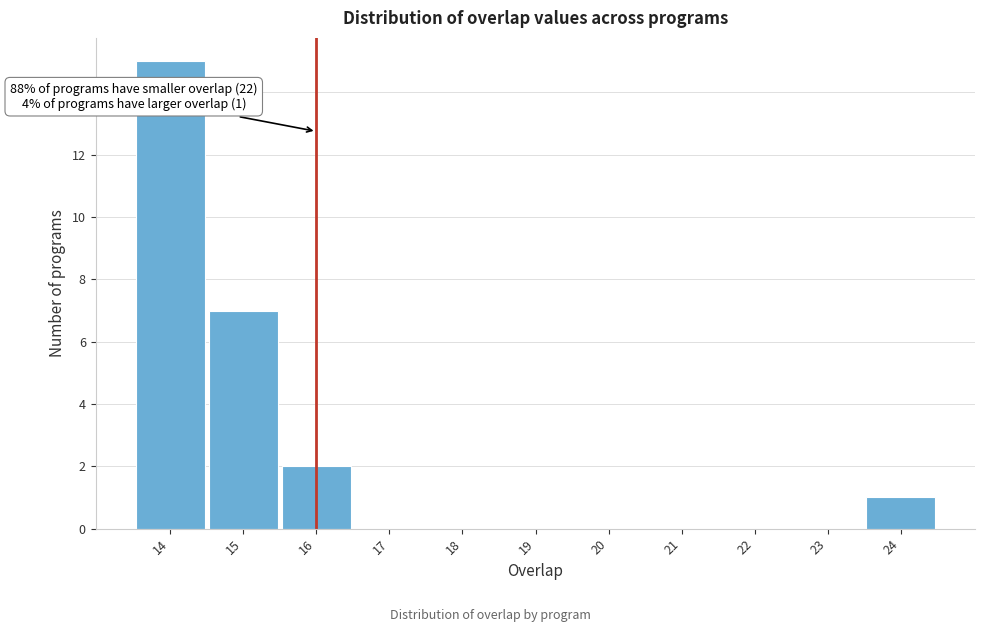

Over which range of the x-axis is the bar tallest?

13.5 to 14.5